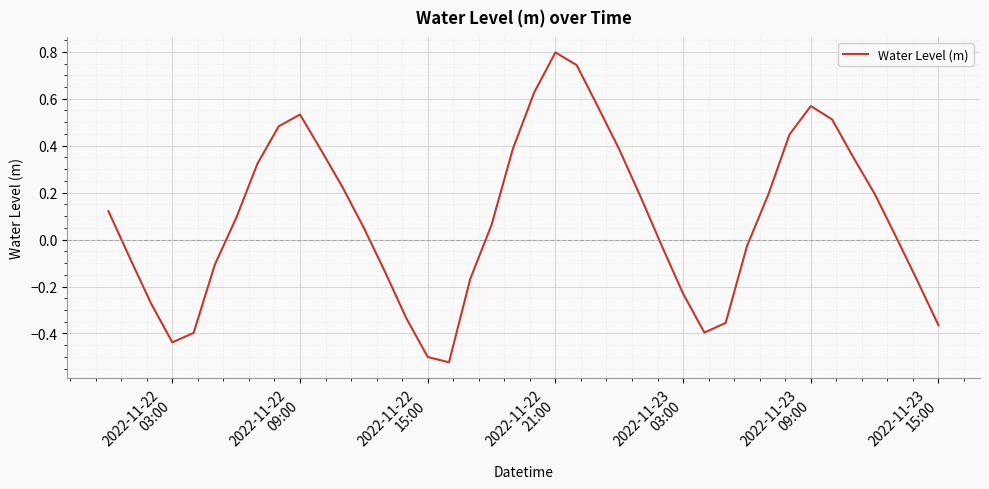

What is the sum of all values?

3.7